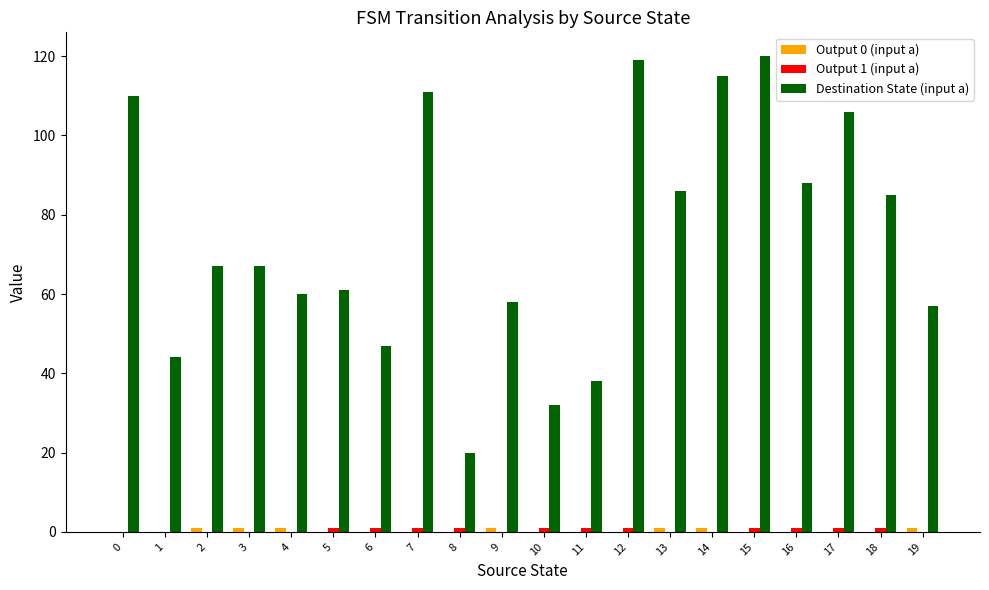

Are the bars grouped side by side (vs. stacked)?

Yes